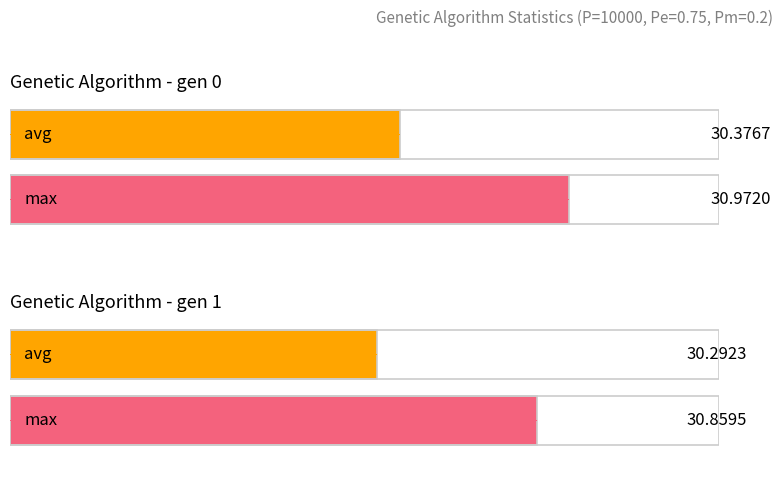

Between gen 0 and gen 1, which series saw the biggest shift?

max